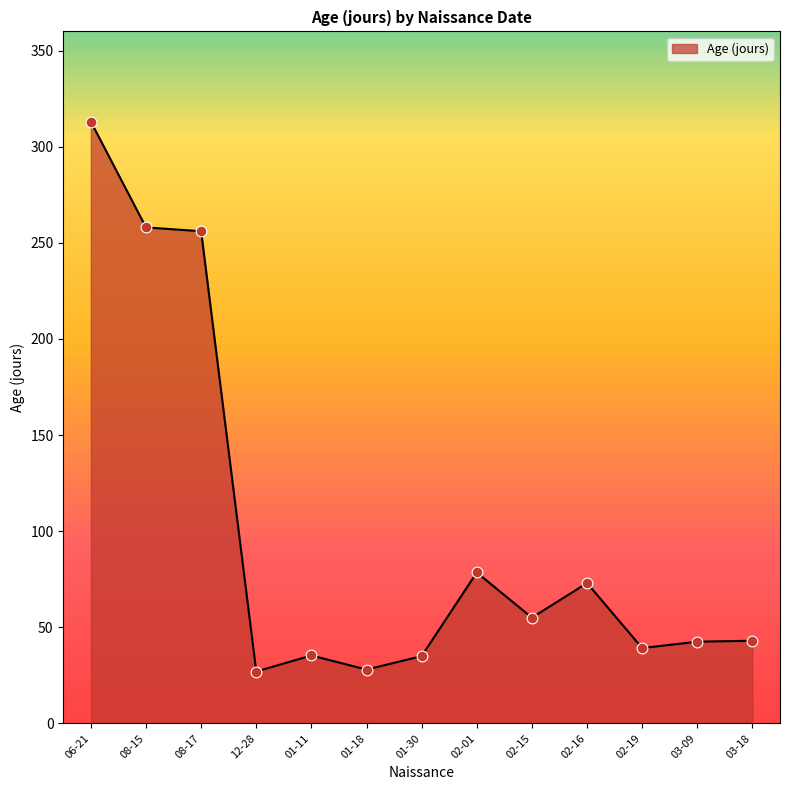

What is the change in value from 06-21 to 02-01?

-234.5